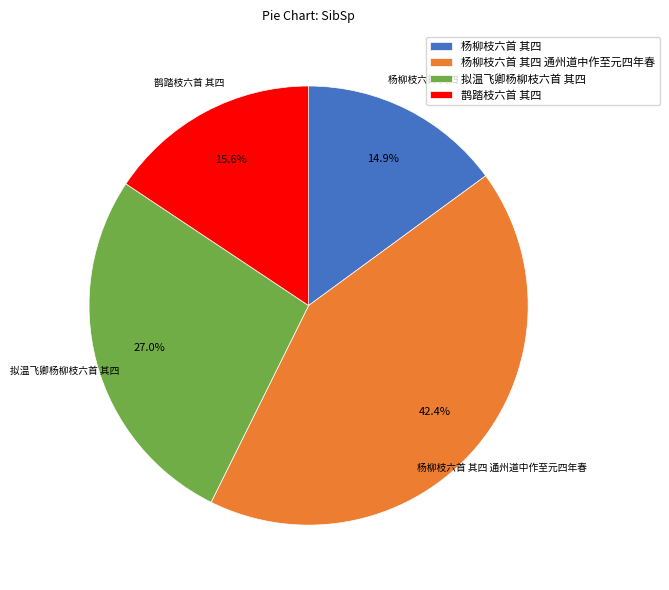

What is the largest slice in the pie chart?

杨柳枝六首 其四 通州道中作至元四年春